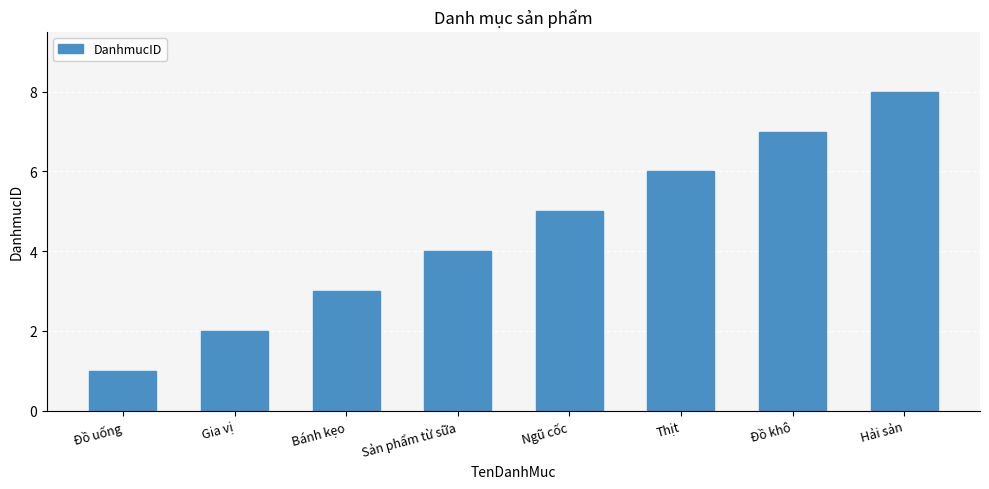

What is the sum of all values?

36